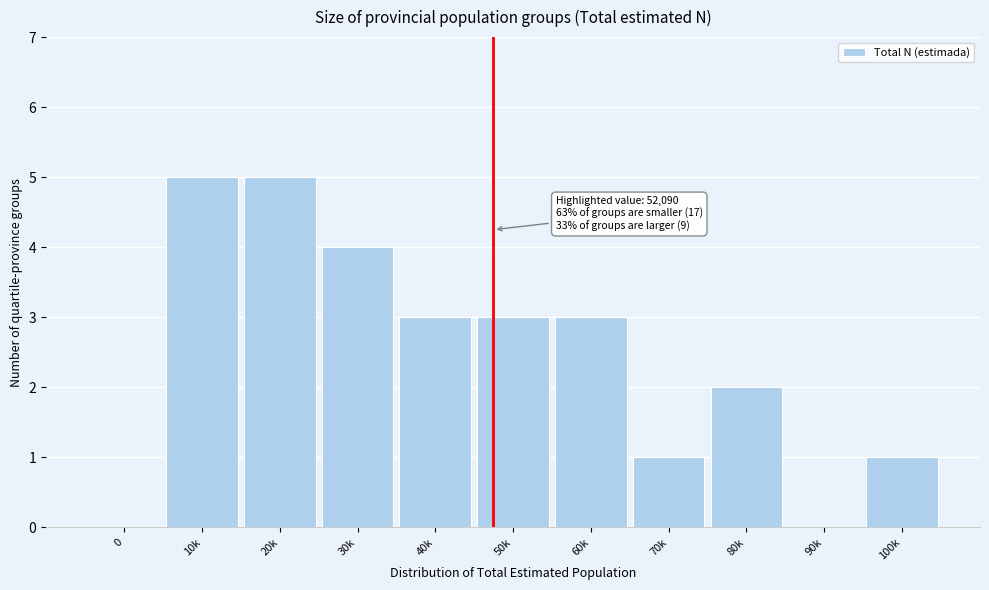

Reading left to right, extract all data points from this chart.

0=0	10k=5	20k=5	30k=4	40k=3	50k=3	60k=3	70k=1	80k=2	90k=0	100k=1